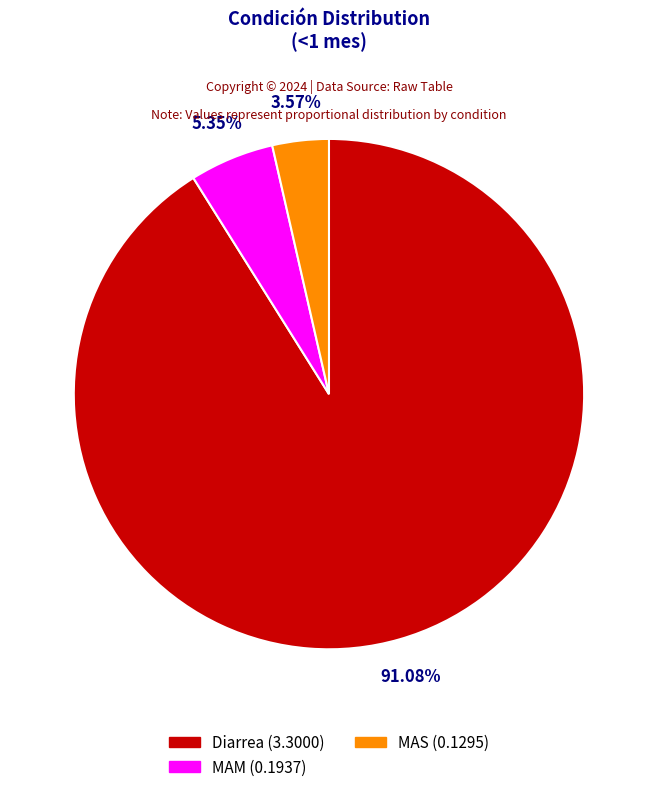

Which slice represents more than half of the pie?

Diarrea